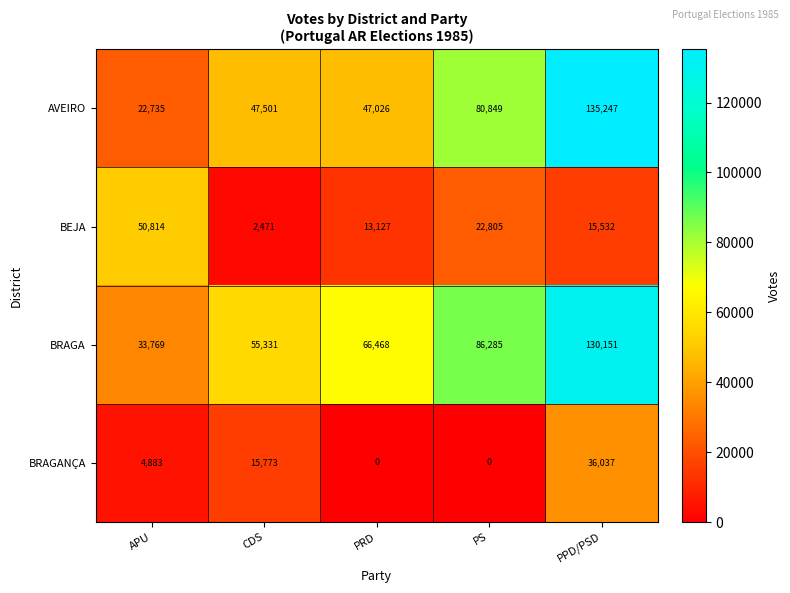

The BEJA series shows 27650 at PPD/PSD. True or false?

False